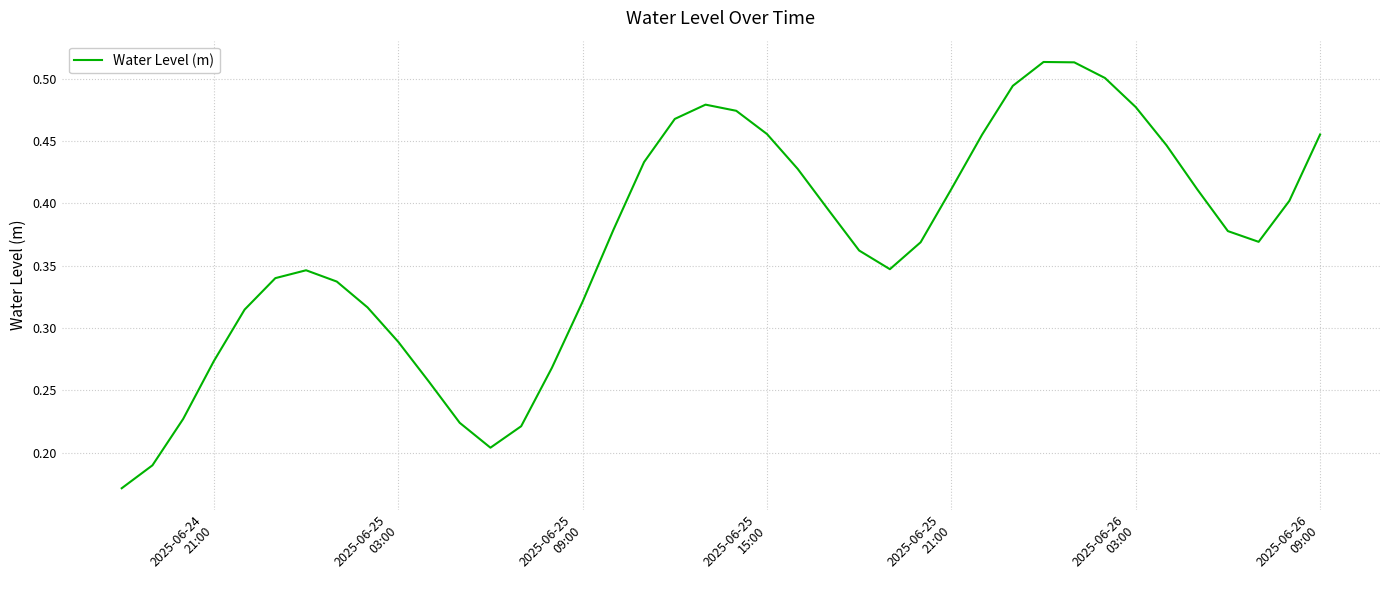

What is the greatest value displayed?

0.5